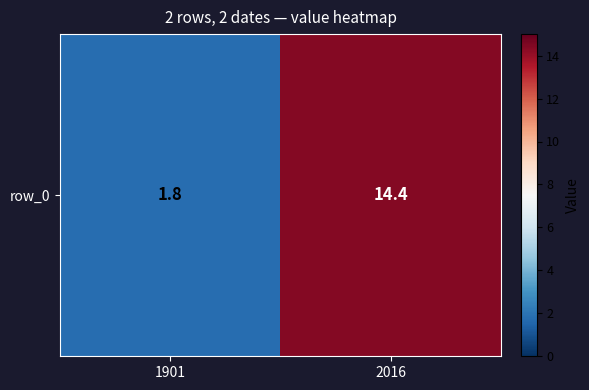

List the labels in order of value, largest first.

2016, 1901